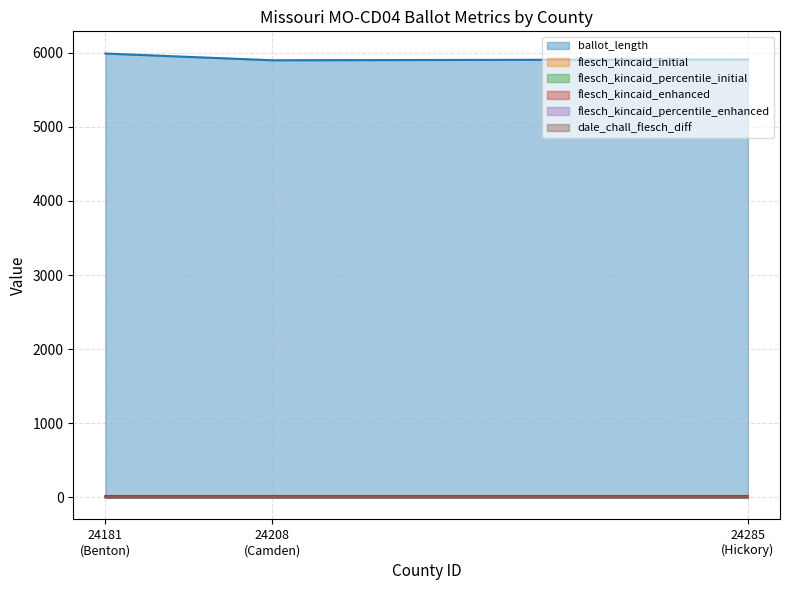

What is the greatest value displayed?

5991.0